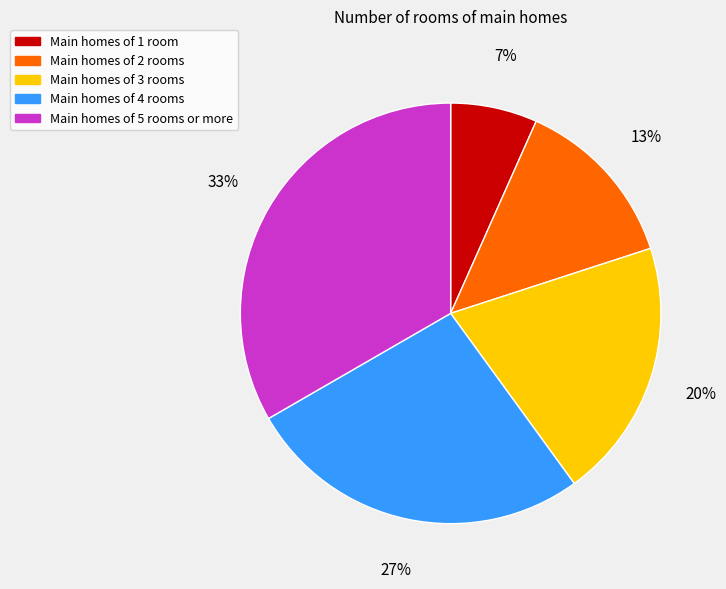

Is the sum of Main homes of 4 rooms and Main homes of 5 rooms or more greater than half?

Yes